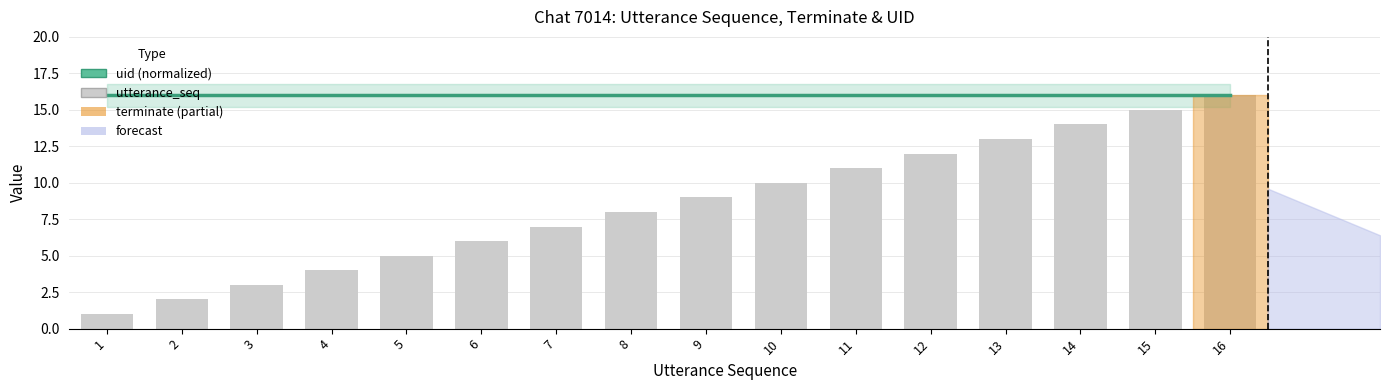

Reading left to right, extract all data points from this chart.

uid (normalized): 16	16	16	16	16	16	16	16	16	16	16	16	16	16	16	16
utterance_seq: 1	2	3	4	5	6	7	8	9	10	11	12	13	14	15	16